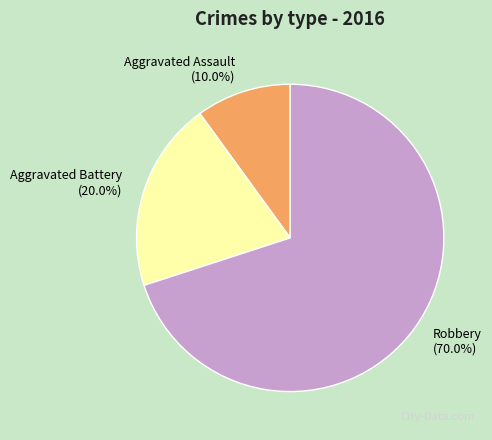

Count the number of slices in the pie.

3